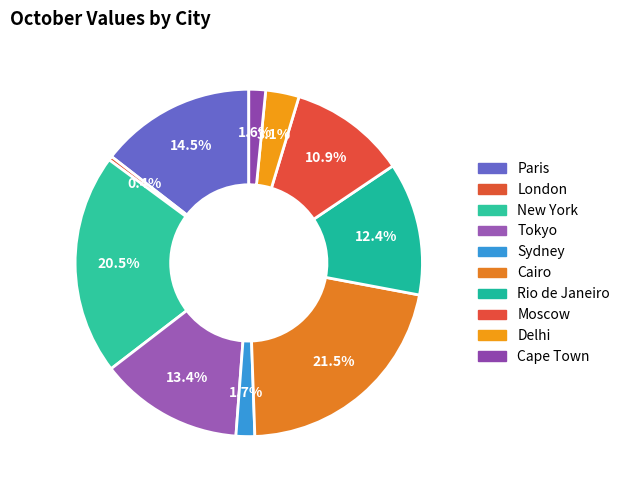

Which category has the smallest portion of the pie?

London